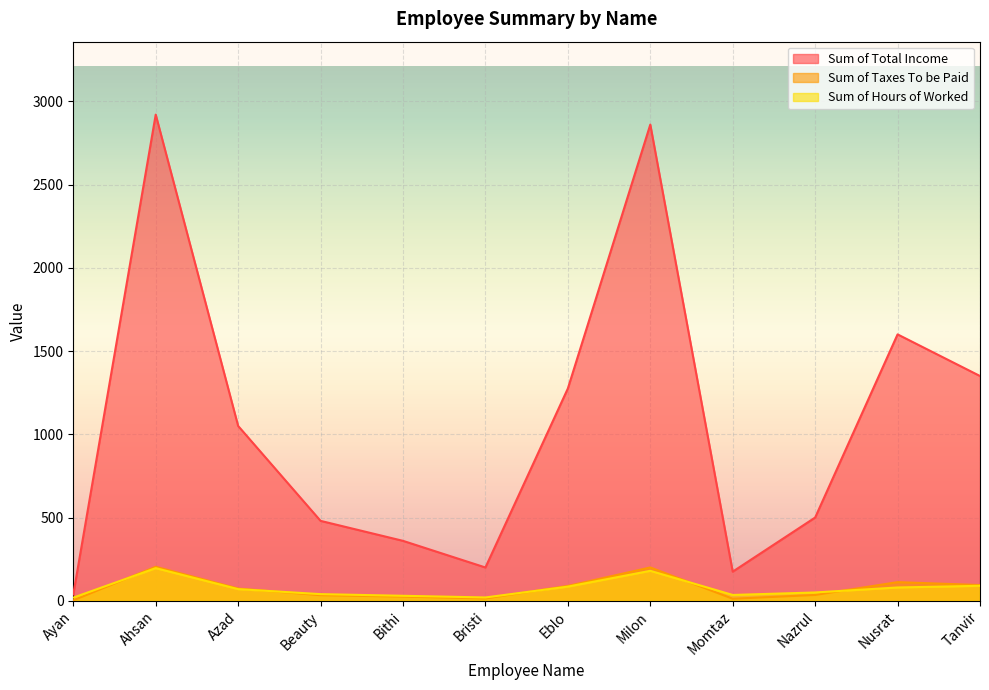

Is the value of Sum of Hours of Worked at Momtaz greater than the value of Sum of Total Income at Azad?

No